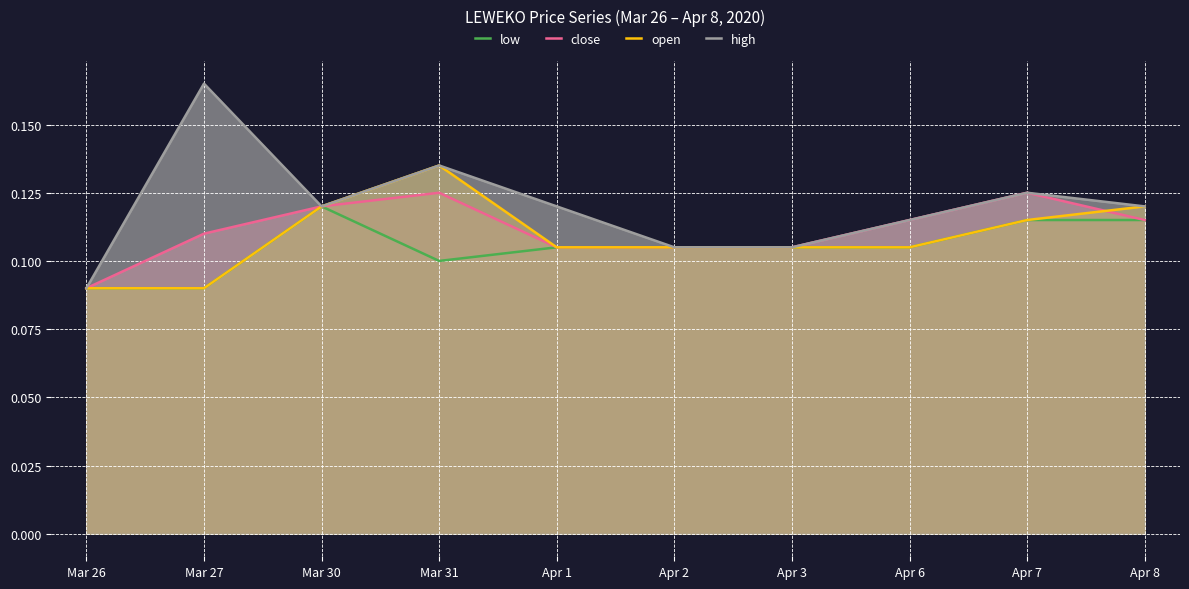

True or false: high and close cross at least once.

False